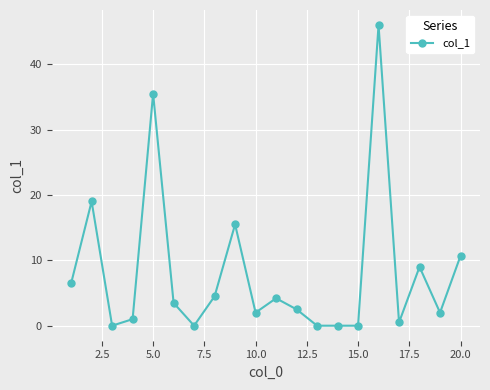

Does the chart display data point markers on the line(s)?

Yes